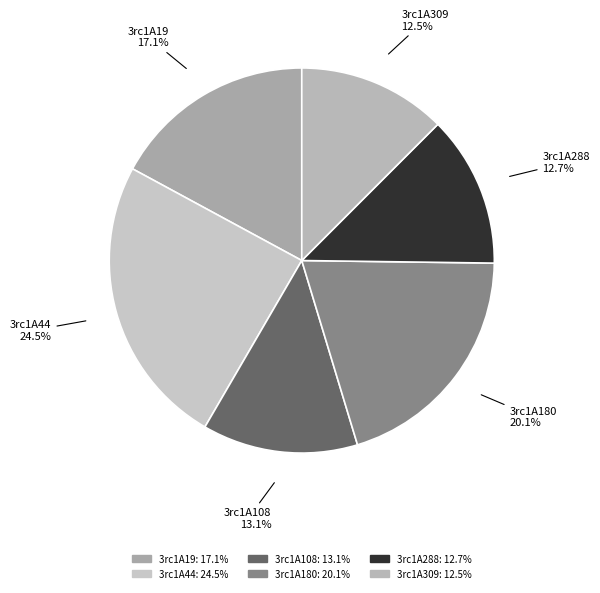

Between 3rc1A180 and 3rc1A309, which is larger?

3rc1A180